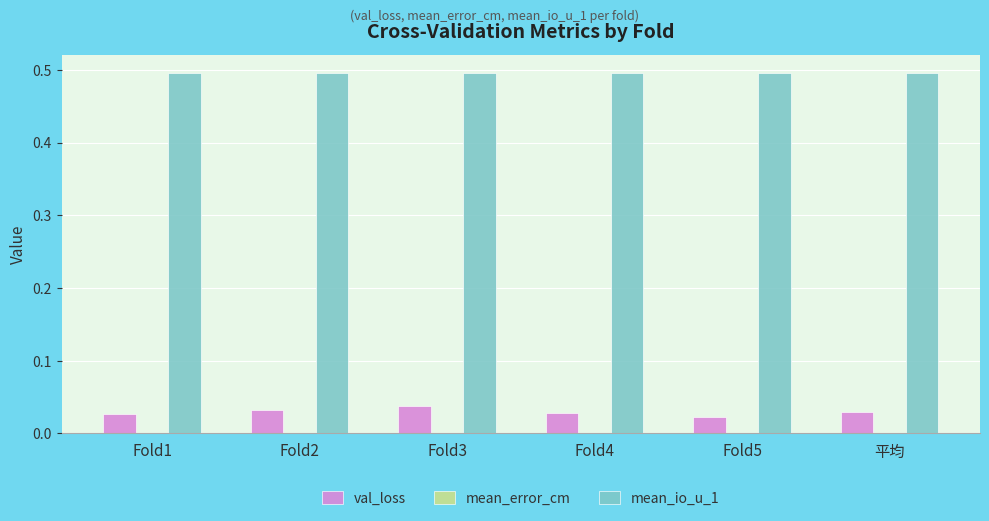

The value of val_loss at Fold1 is 0.0. True or false?

True